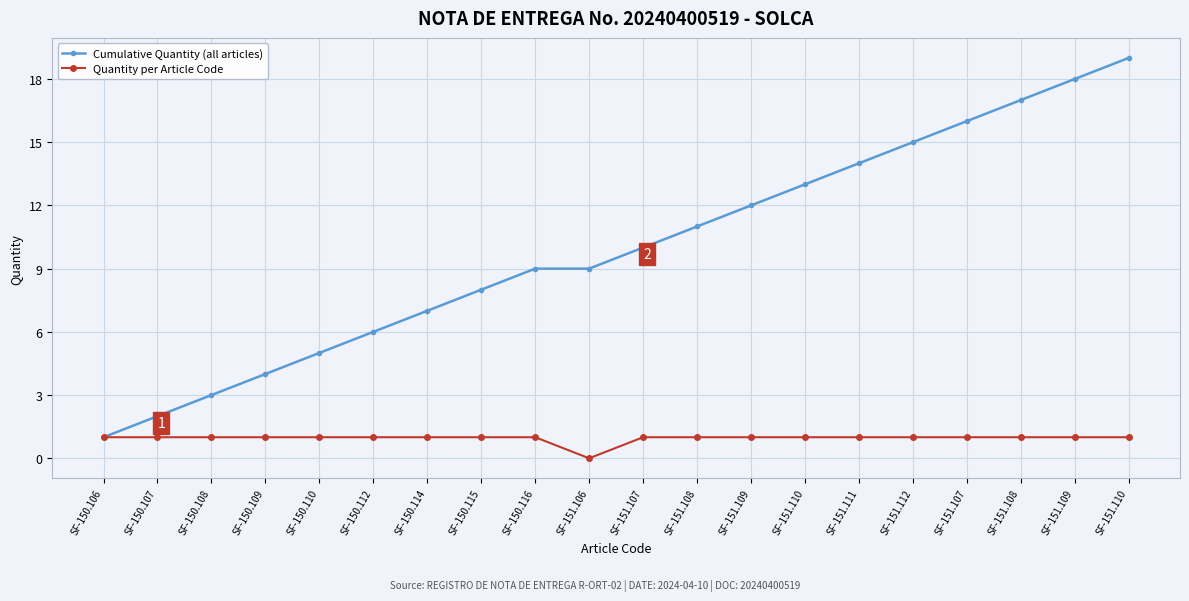

How many lines are shown in the chart?

2